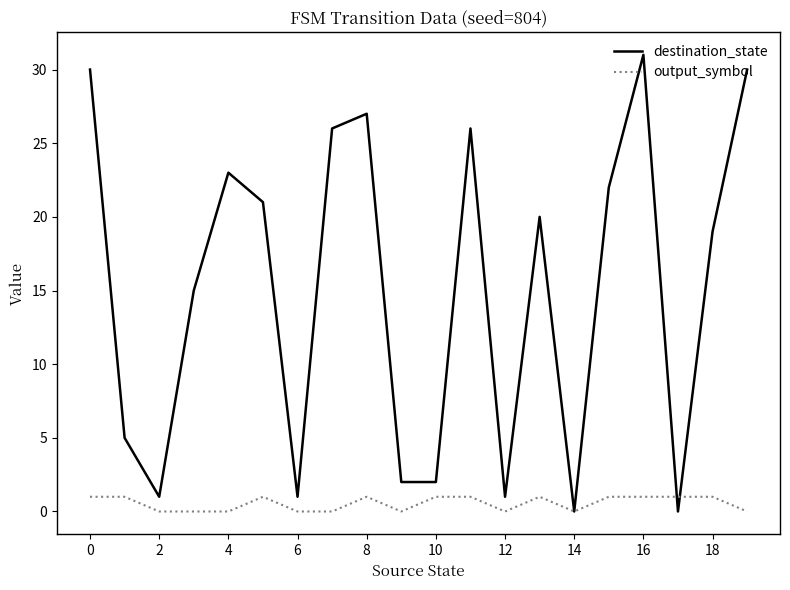

What is the maximum value shown in the chart?

31